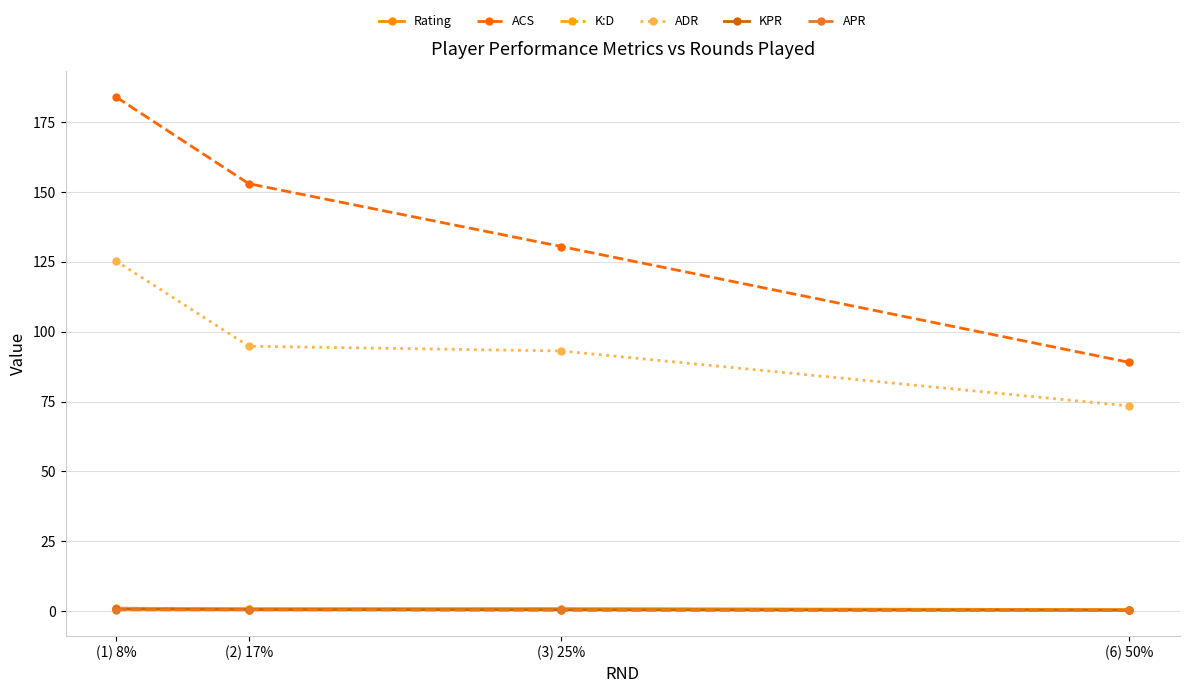

At which label is ACS closest to 136?

(3) 25%